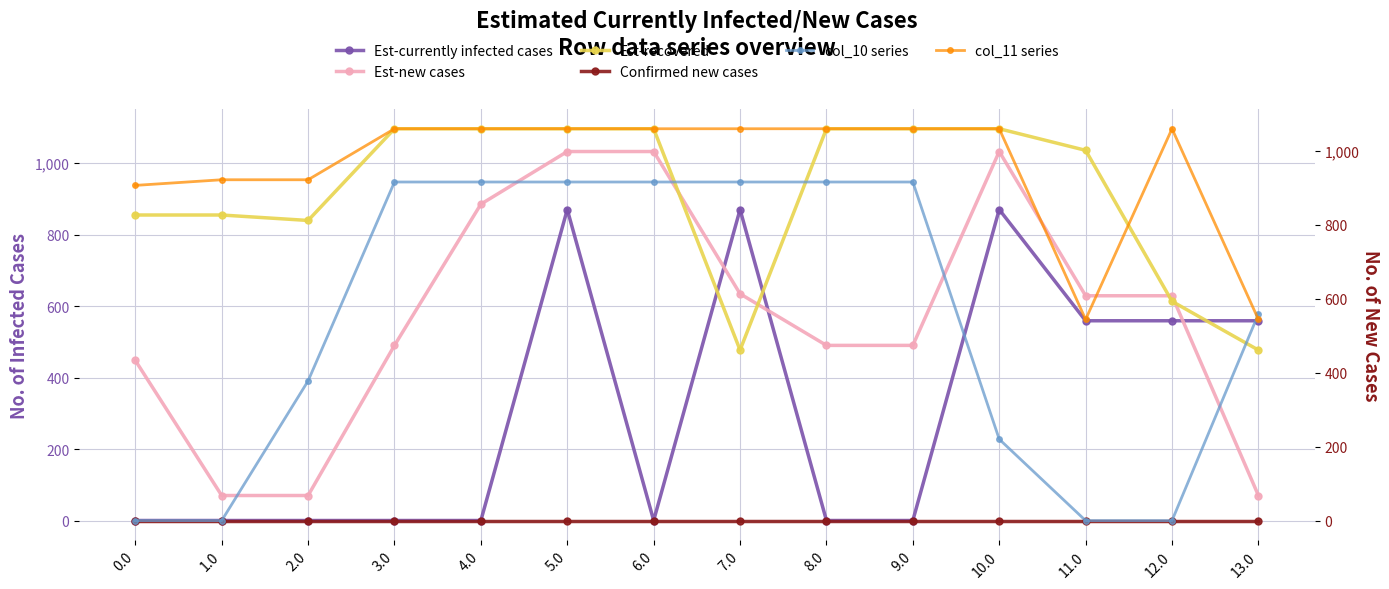

How many lines are shown in the chart?

6